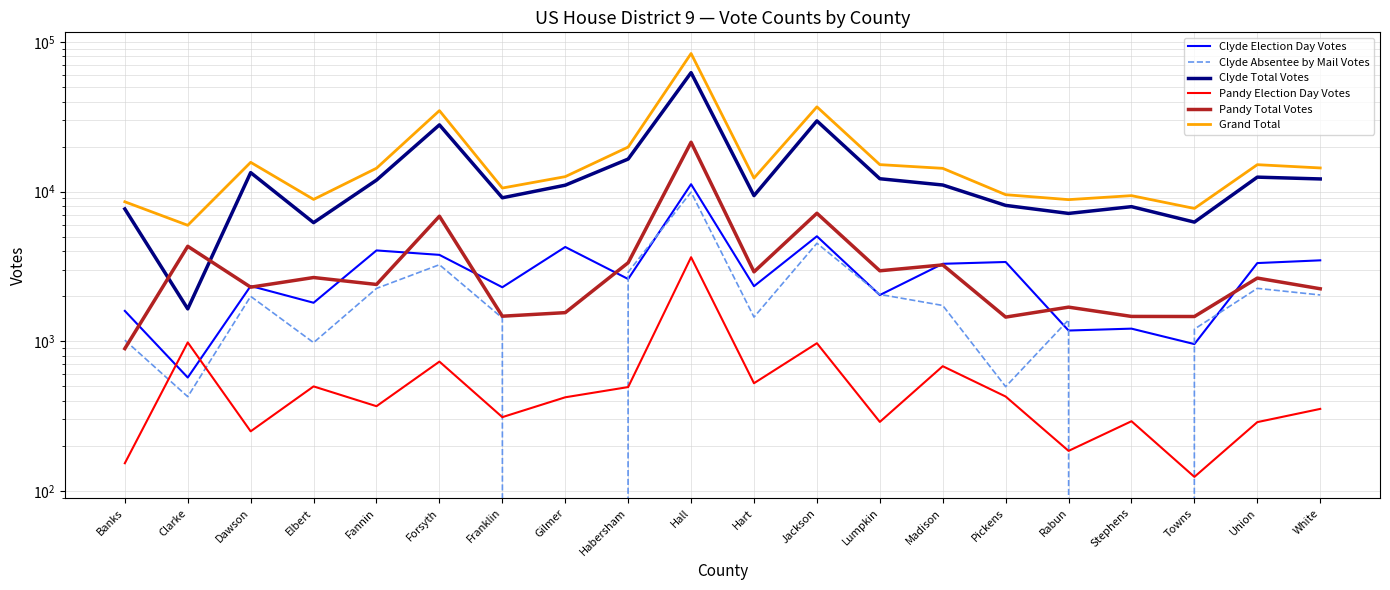

Reading left to right, what are all the values shown in this chart?

Clyde Election Day Votes: Banks=1595	Clarke=572	Dawson=2340	Elbert=1808	Fannin=4045	Forsyth=3778	Franklin=2295	Gilmer=4265	Habersham=2606	Hall=11206	Hart=2333	Jackson=5030	Lumpkin=2036	Madison=3293	Pickens=3386	Rabun=1179	Stephens=1214	Towns=957	Union=3330	White=3473
Clyde Absentee by Mail Votes: Banks=1017	Clarke=426	Dawson=1995	Elbert=979	Fannin=2255	Forsyth=3247	Franklin=1429	Gilmer=0	Habersham=2894	Hall=9921	Hart=1450	Jackson=4517	Lumpkin=2056	Madison=1734	Pickens=497	Rabun=1390	Stephens=0	Towns=1205	Union=2256	White=2038
Clyde Total Votes: Banks=7659	Clarke=1645	Dawson=13398	Elbert=6204	Fannin=11938	Forsyth=27932	Franklin=9095	Gilmer=11039	Habersham=16508	Hall=62392	Hart=9403	Jackson=29698	Lumpkin=12194	Madison=11071	Pickens=8090	Rabun=7149	Stephens=7934	Towns=6255	Union=12496	White=12153
Pandy Election Day Votes: Banks=153	Clarke=982	Dawson=250	Elbert=499	Fannin=368	Forsyth=731	Franklin=311	Gilmer=422	Habersham=494	Hall=3644	Hart=524	Jackson=970	Lumpkin=289	Madison=681	Pickens=427	Rabun=185	Stephens=292	Towns=124	Union=288	White=353
Pandy Total Votes: Banks=893	Clarke=4311	Dawson=2298	Elbert=2666	Fannin=2396	Forsyth=6848	Franklin=1470	Gilmer=1553	Habersham=3347	Hall=21384	Hart=2909	Jackson=7166	Lumpkin=2957	Madison=3237	Pickens=1450	Rabun=1690	Stephens=1465	Towns=1463	Union=2643	White=2242
Grand Total: Banks=8552	Clarke=5956	Dawson=15696	Elbert=8870	Fannin=14334	Forsyth=34780	Franklin=10565	Gilmer=12592	Habersham=19855	Hall=83776	Hart=12312	Jackson=36864	Lumpkin=15151	Madison=14308	Pickens=9540	Rabun=8839	Stephens=9399	Towns=7718	Union=15139	White=14395